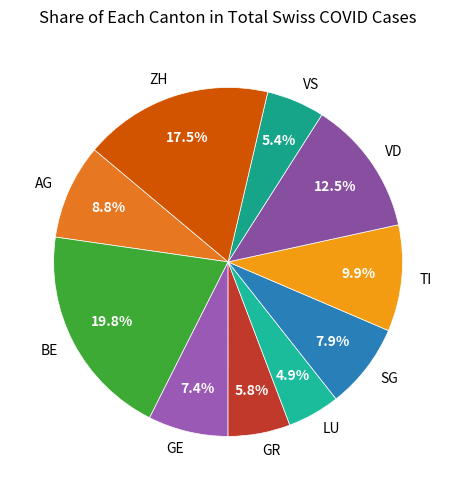

To the nearest percent, what is the difference between the VS and GE slice percentages?

2%